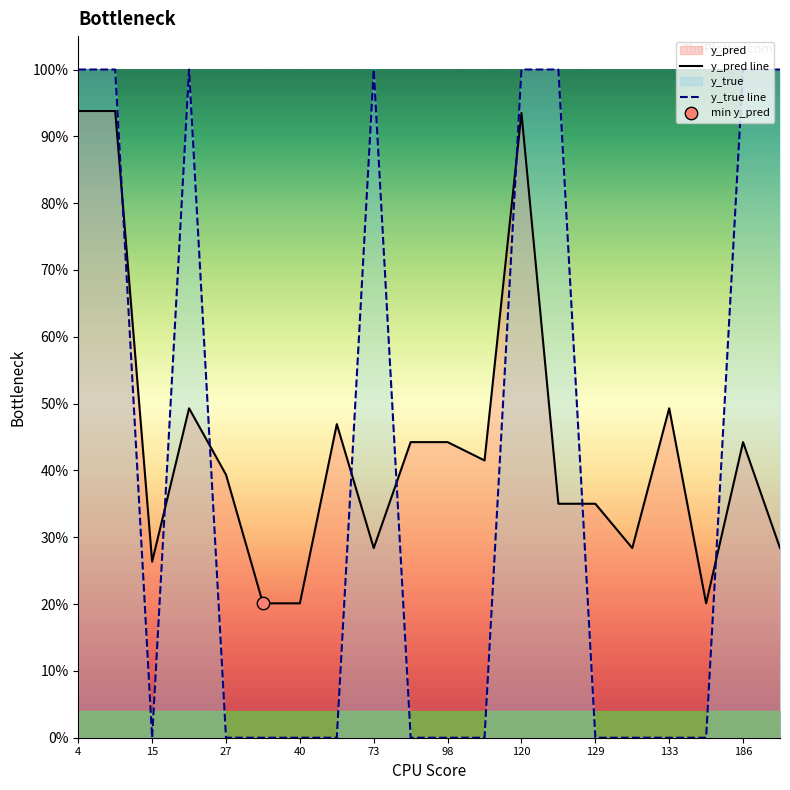

At which category is the sum across all series the highest?

4